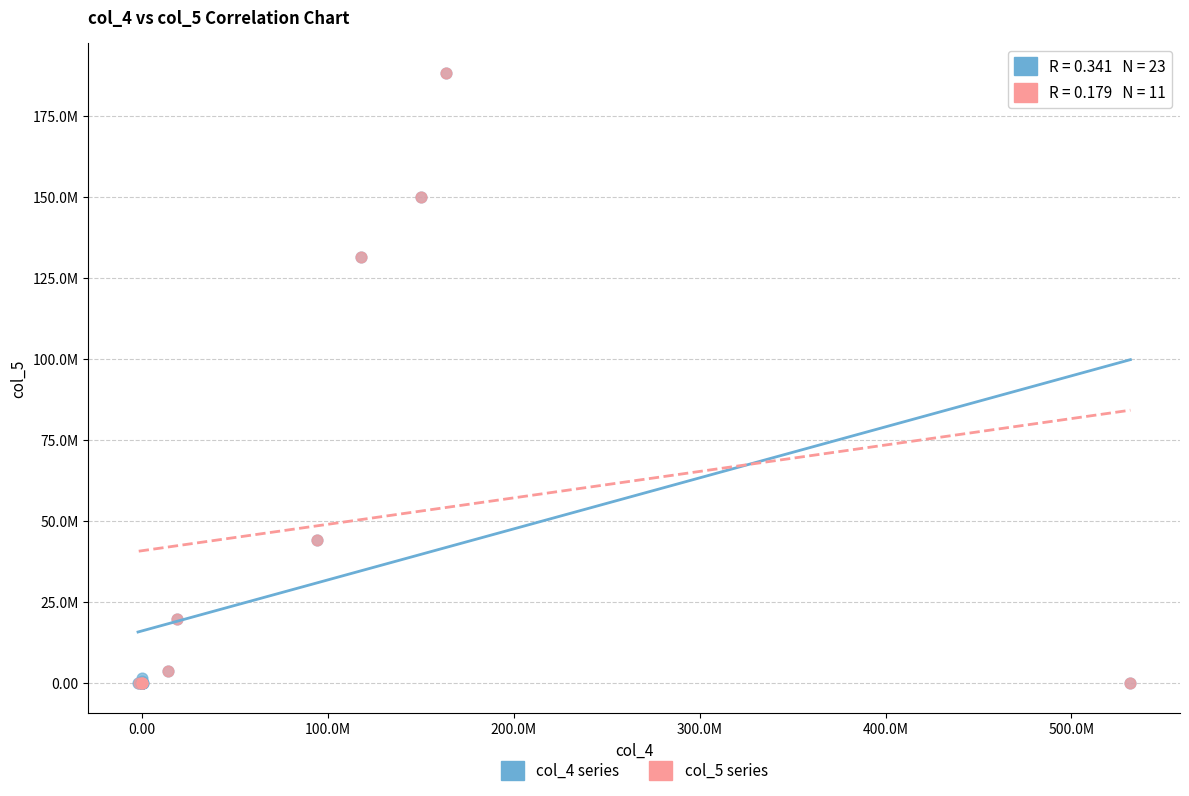

What are all the series names shown in the legend?

col_4 series, col_5 series